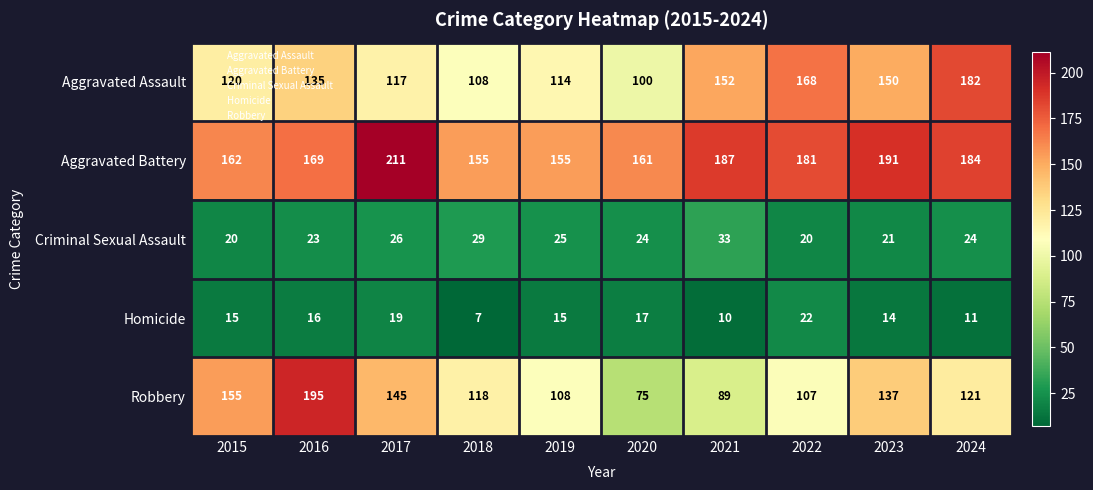

At how many categories does at least one series exceed 74?

10